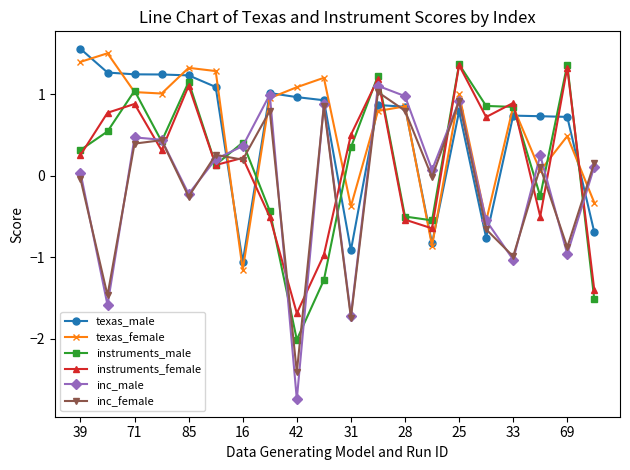

How many data points in instruments_male are above 0?

13